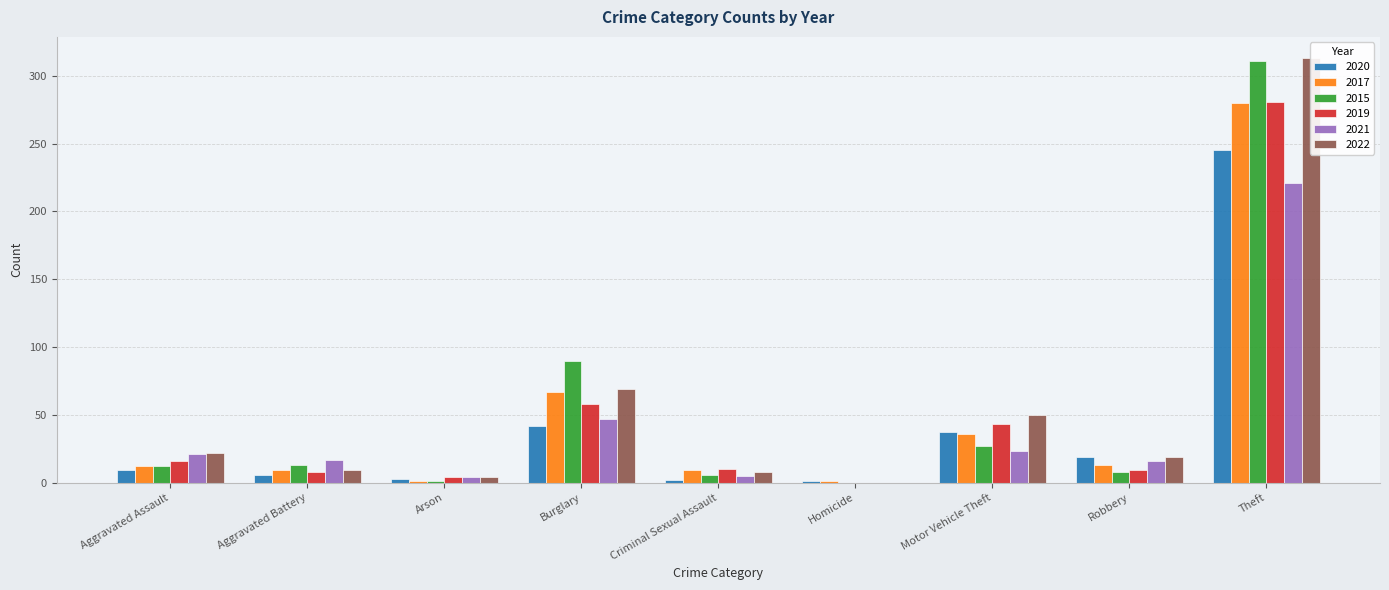

True or false: 2017 has a value of 36 at Motor Vehicle Theft.

True